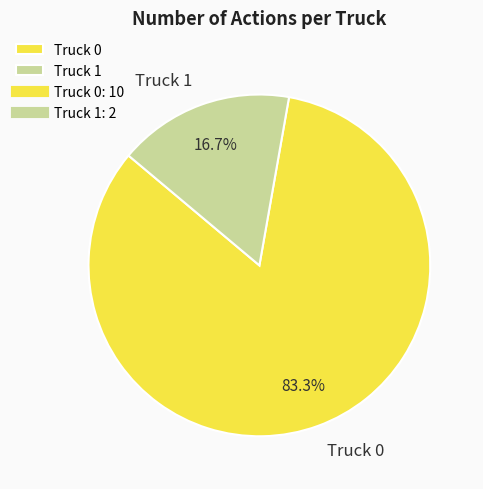

How many segments does this pie chart have?

2